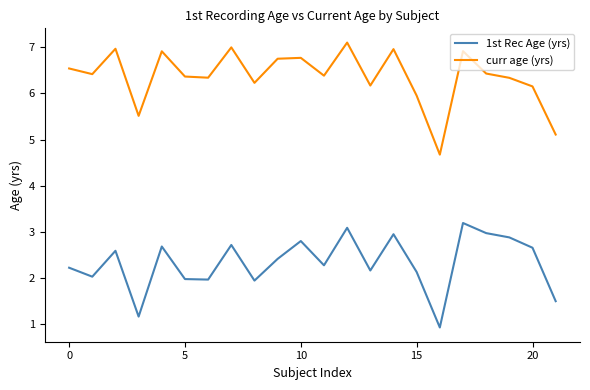

Which series has the largest total across all categories?

curr age (yrs)